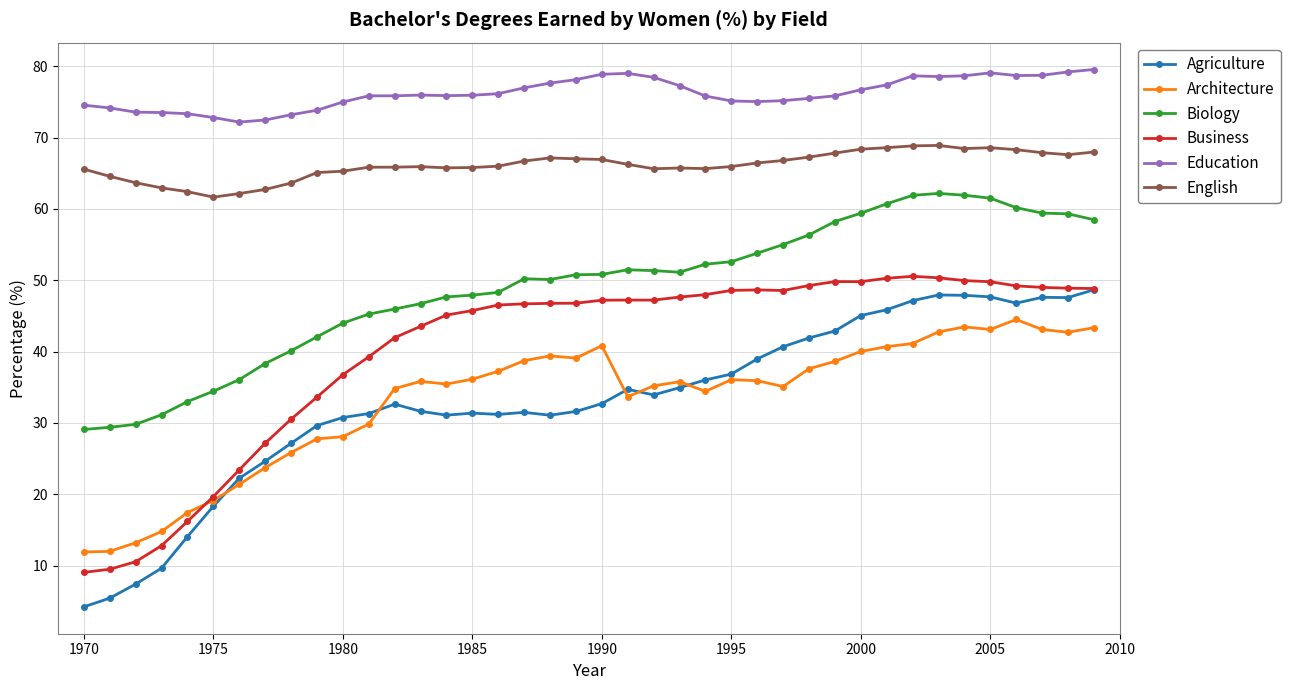

After their last crossing, which series has the higher values: Architecture or Agriculture?

Agriculture